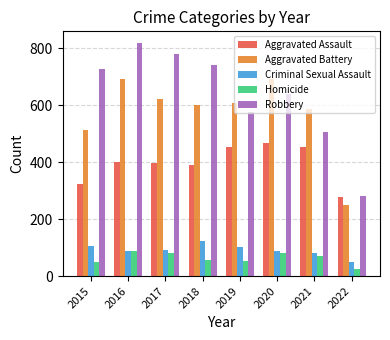

What is the total value across all series at 2015?

1719